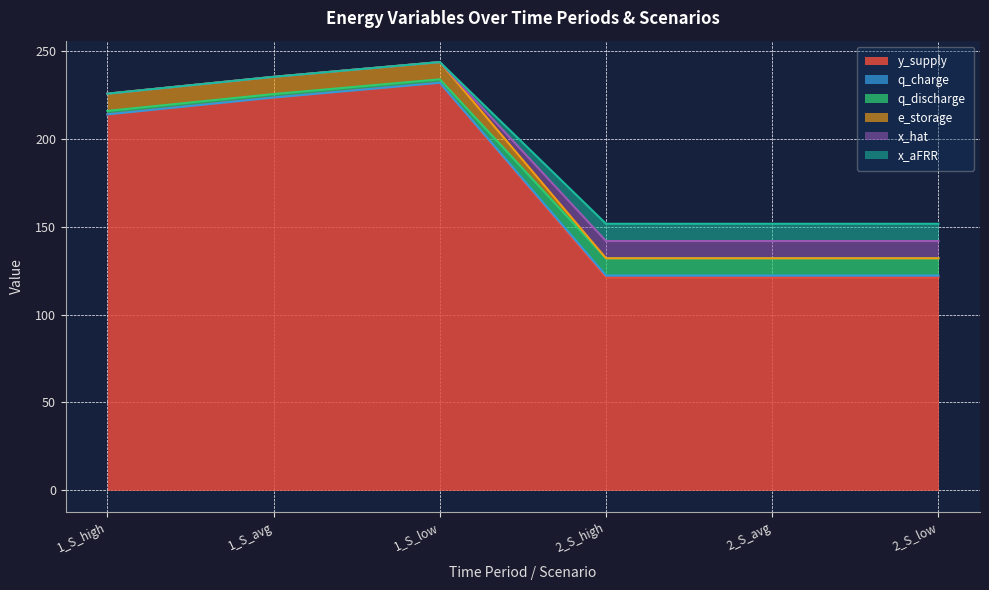

Count the number of categories in the chart.

6